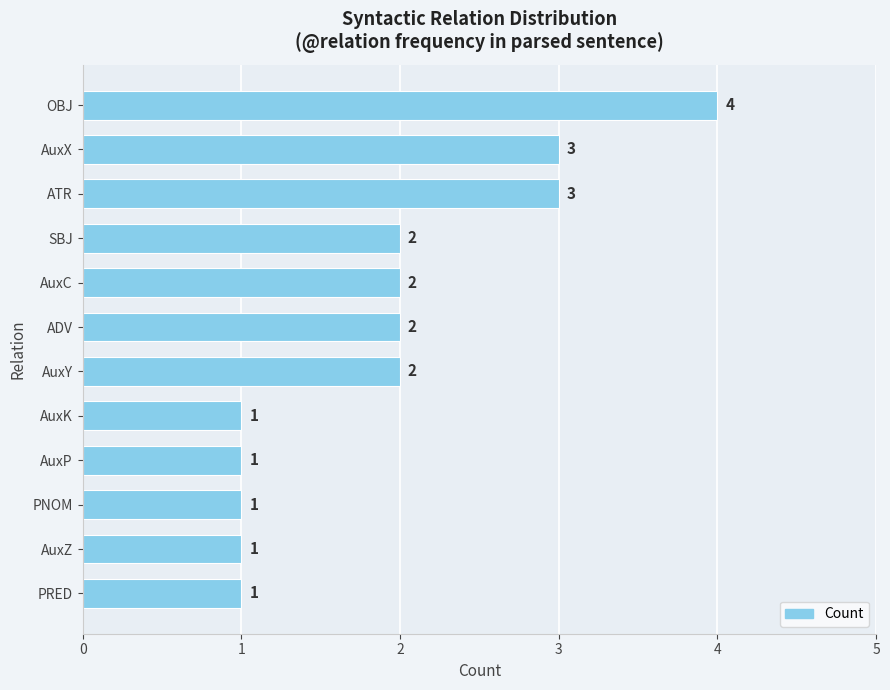

Which category has the highest value across all series?

OBJ